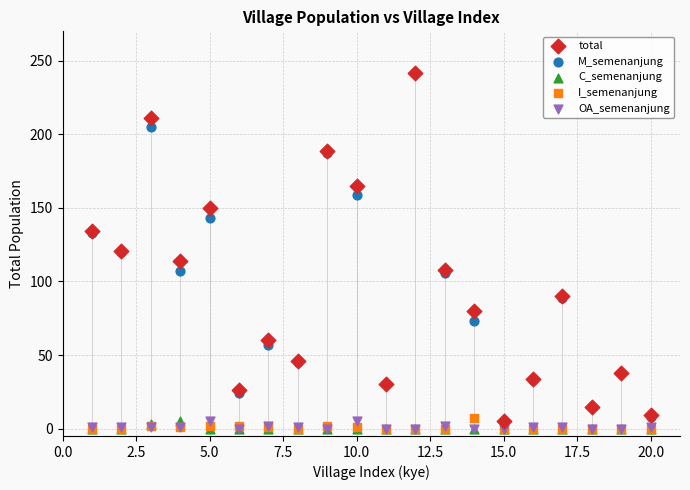

What are all the series names shown in the legend?

total, M_semenanjung, C_semenanjung, I_semenanjung, OA_semenanjung